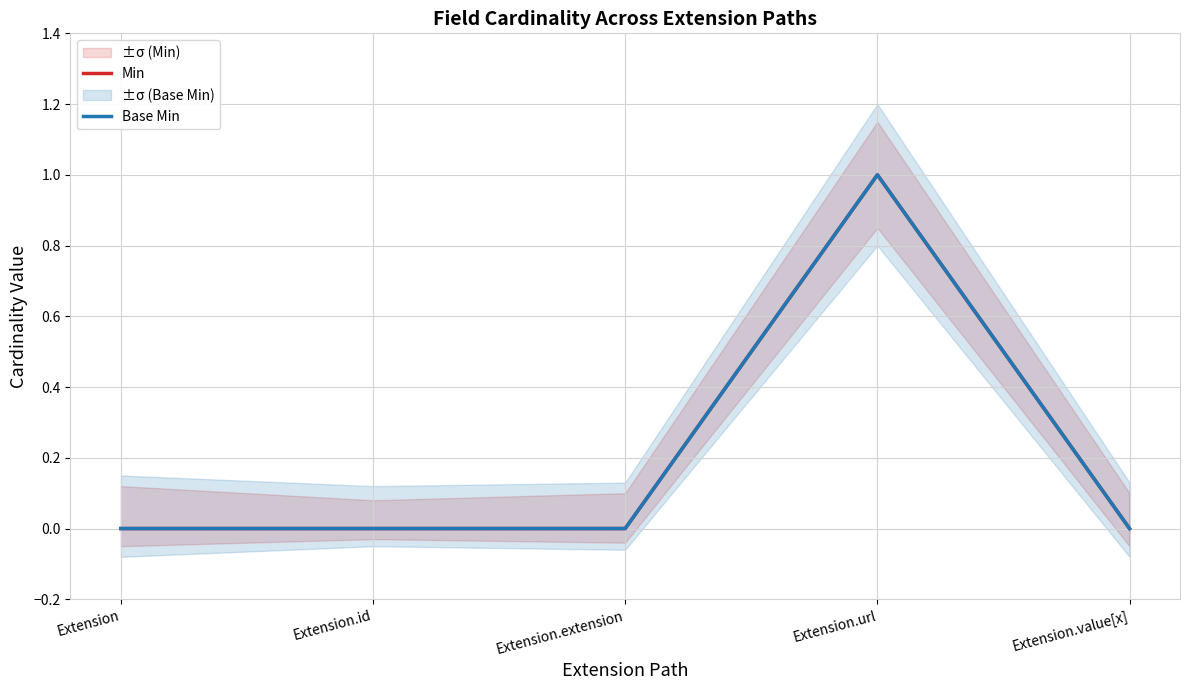

At how many categories does at least one series exceed 0?

1